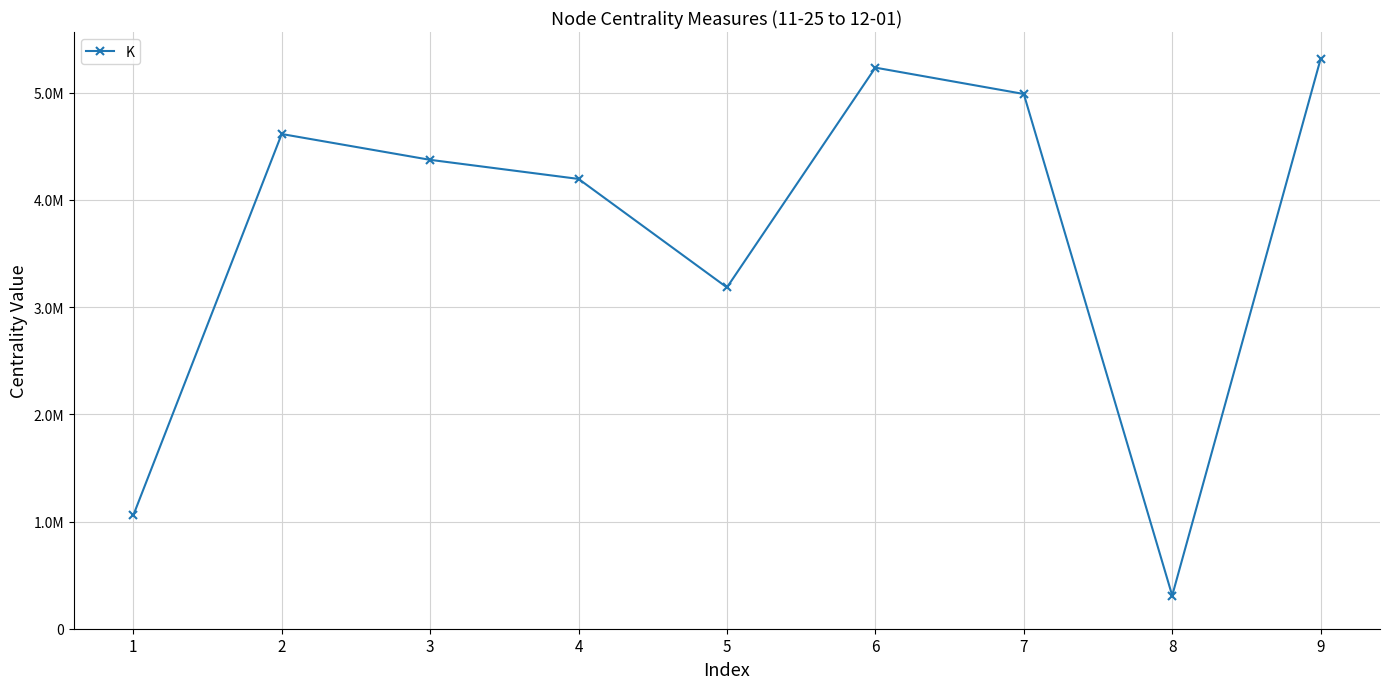

What is the difference between the values at 6 and 4?

1037993